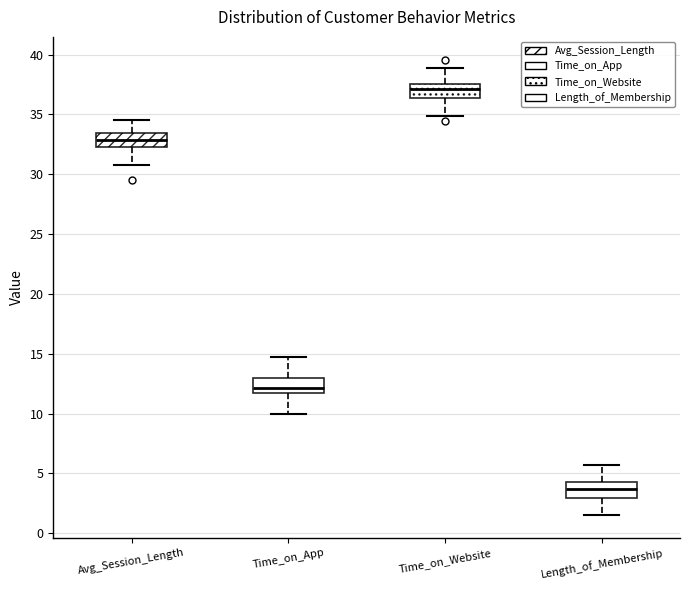

Where is the lower edge of the box for Time_on_App on the y-axis? The values are not printed on the chart, so give them approximately, as read against the axis.

11.5